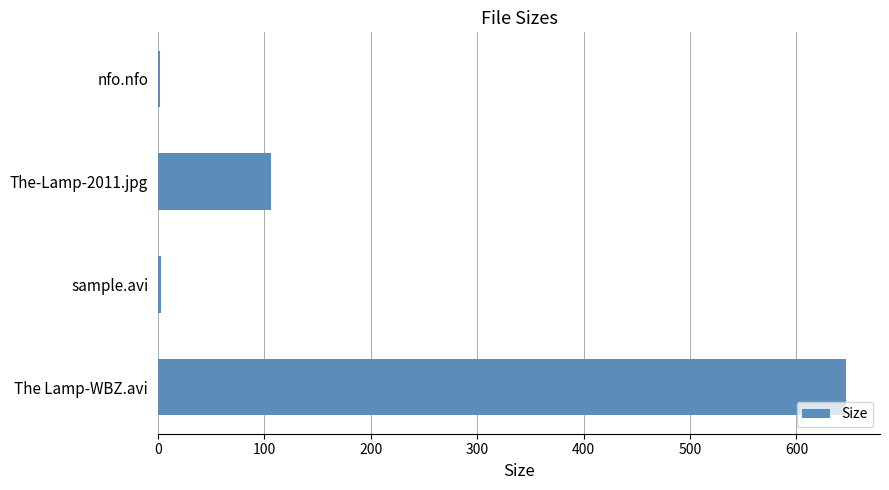

Where is the data nearest to the value 324?

The-Lamp-2011.jpg